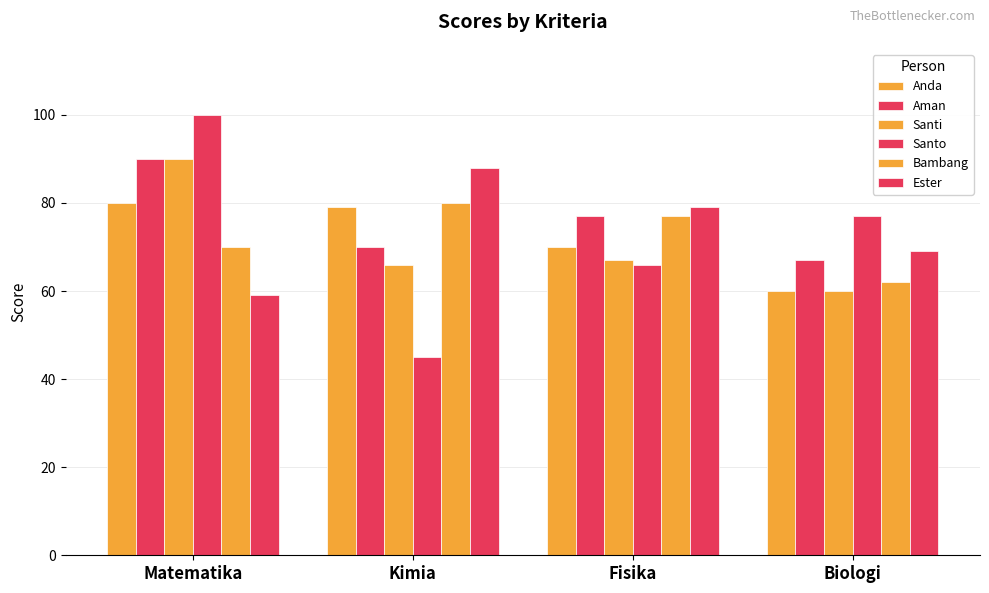

Which series has the widest spread of values?

Santo